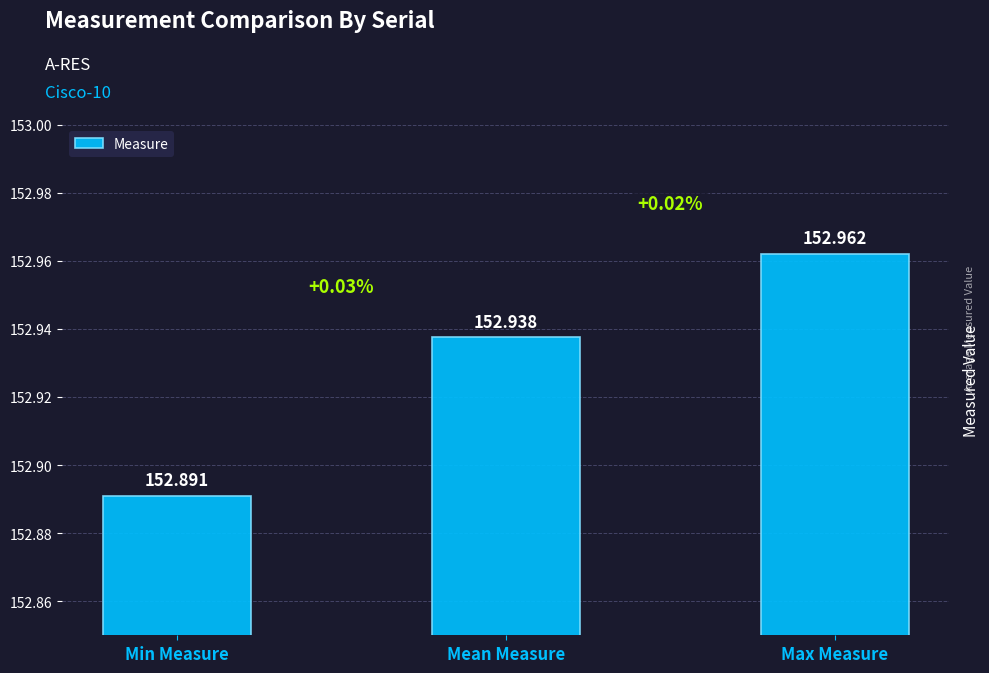

What value does the data have at Max Measure?

153.0